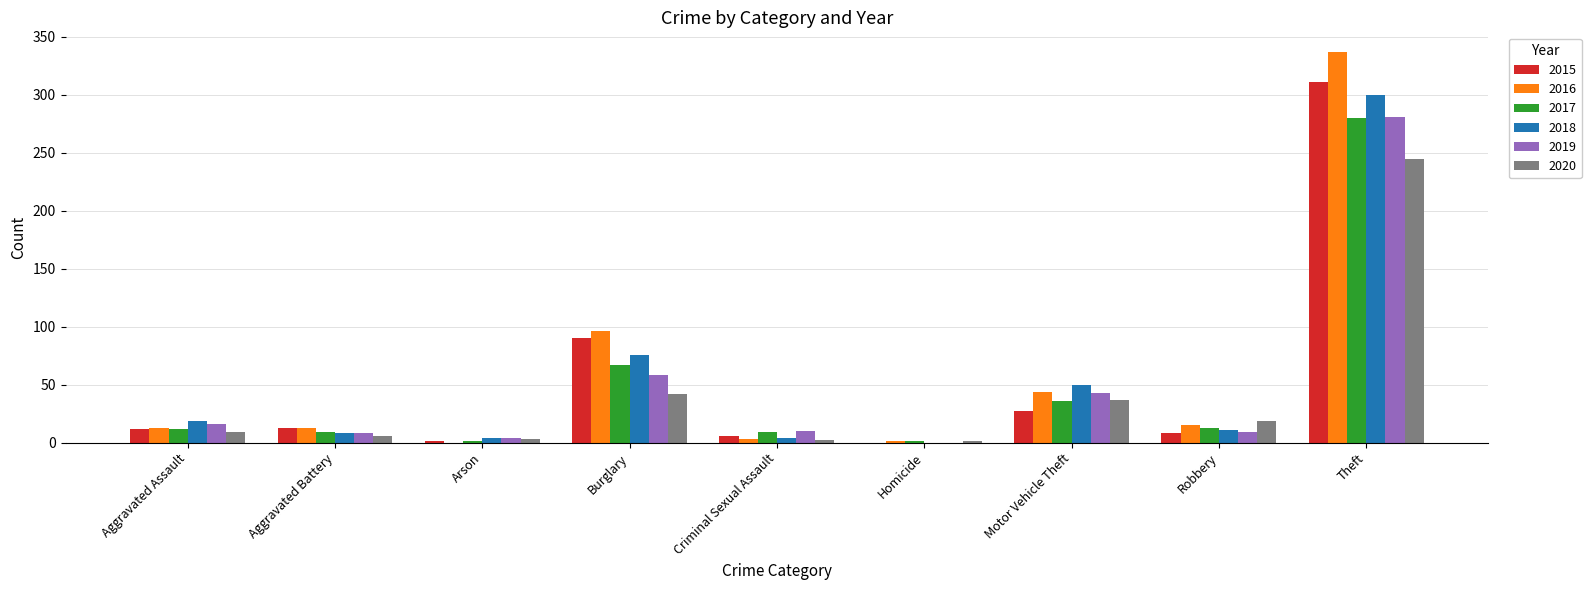

What is the sum of all 2015 values?

468